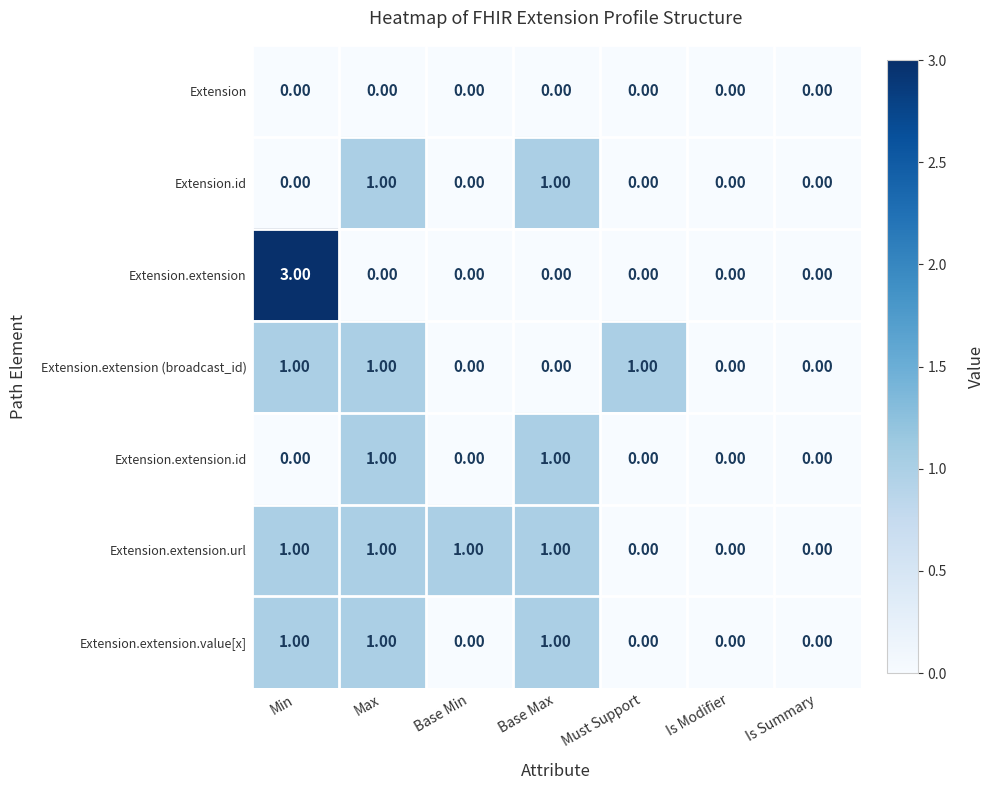

Which series has the largest range (max minus min)?

Extension.extension